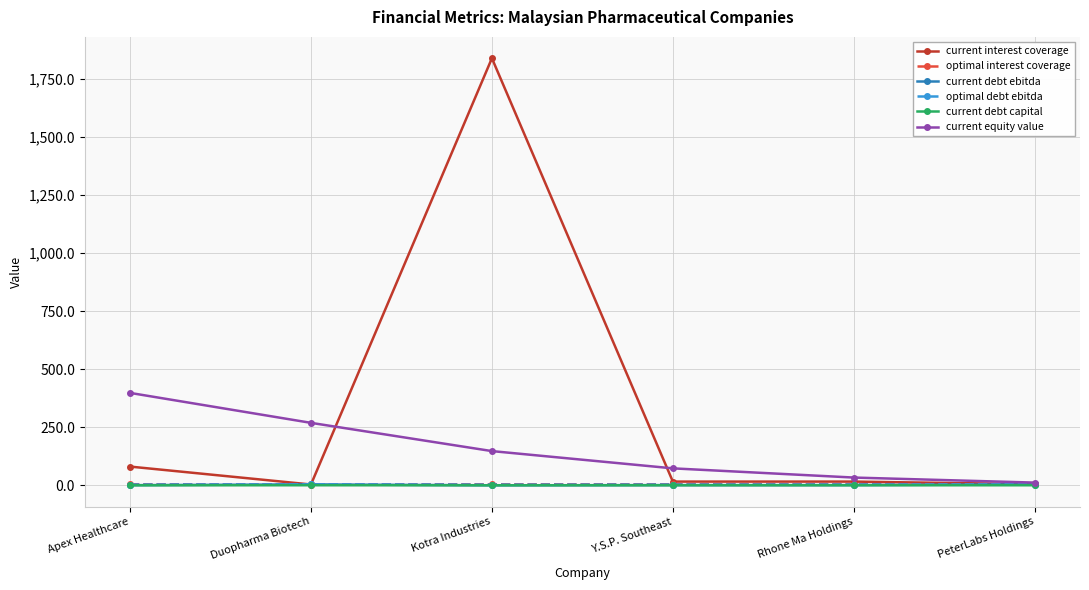

Where is the first local minimum for current interest coverage?

Duopharma Biotech